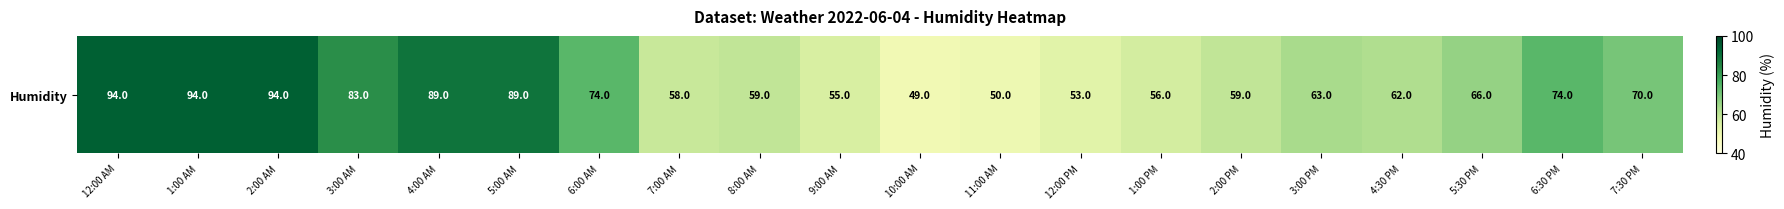

What is the difference between the values at 1:00 PM and 5:30 PM?

10